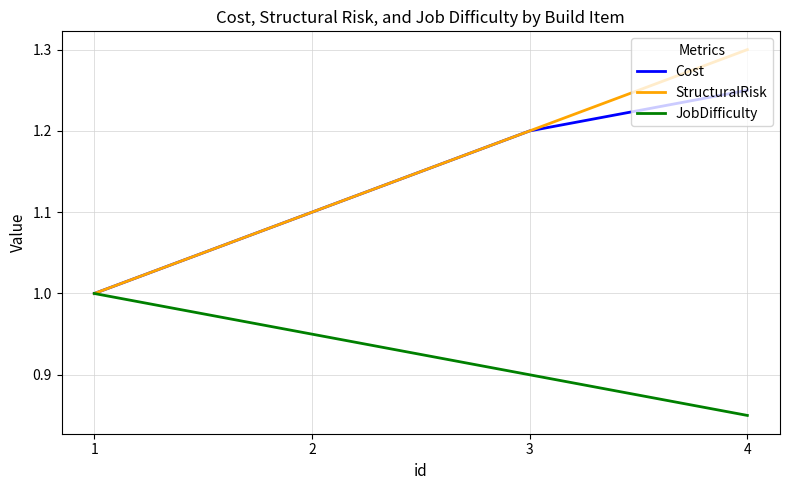

What is the spread (max minus min) of values at 3?

0.3